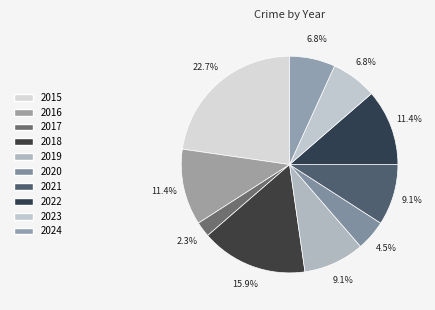

Rank the categories by value from lowest to highest.

2017, 2020, 2023, 2024, 2019, 2021, 2016, 2022, 2018, 2015